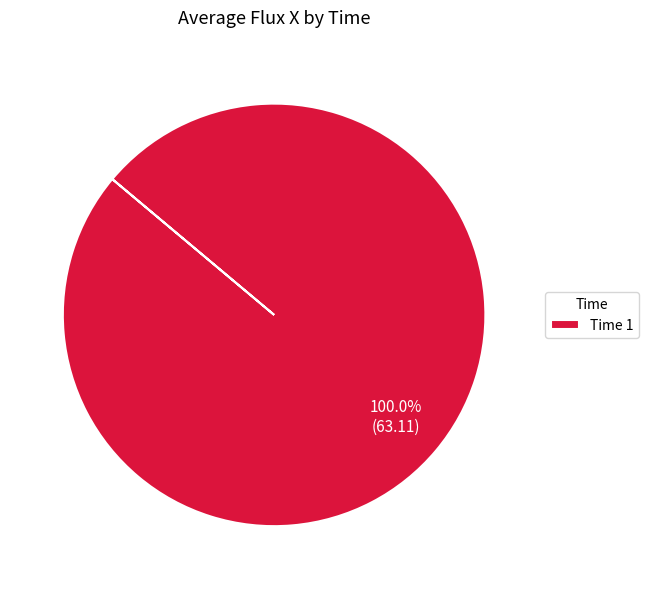

Rank the categories by value from lowest to highest.

Time 1